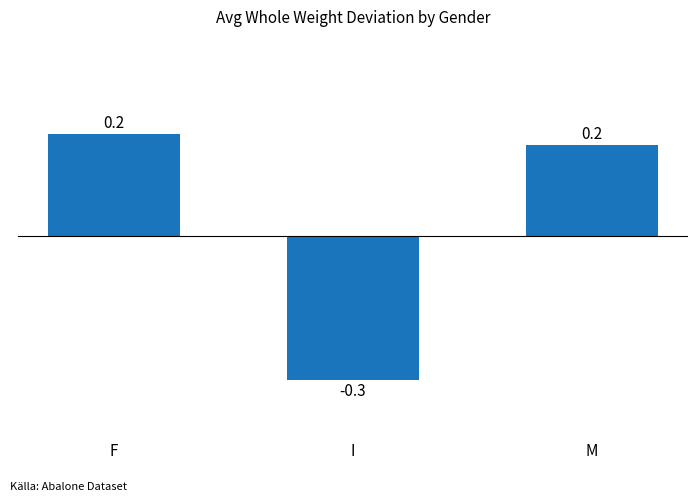

Between F and I, which is larger?

F